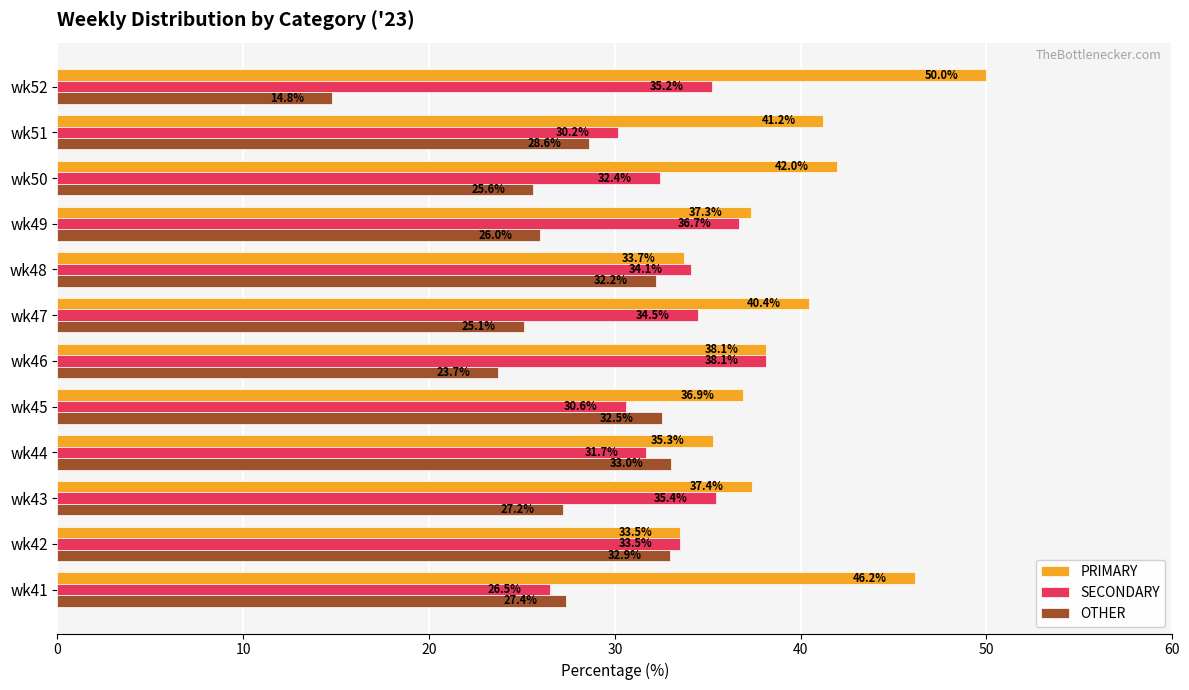

Rank the categories by OTHER value from lowest to highest.

wk52, wk46, wk47, wk50, wk49, wk43, wk41, wk51, wk48, wk45, wk42, wk44